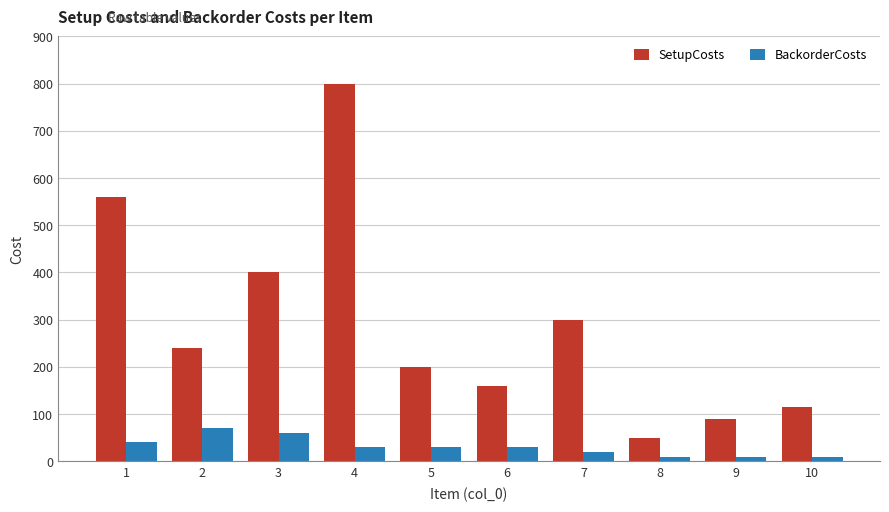

Is the value of SetupCosts at 5 greater than the value of BackorderCosts at 8?

Yes